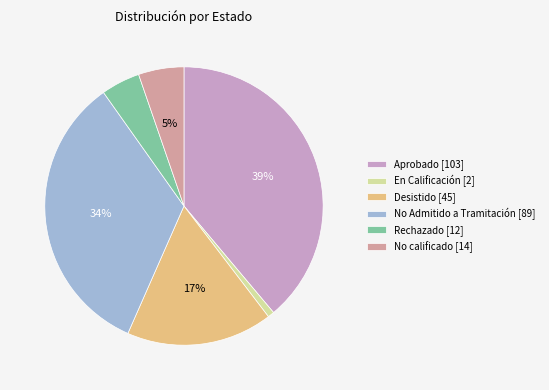

Does Rechazado represent more than half of the total?

No